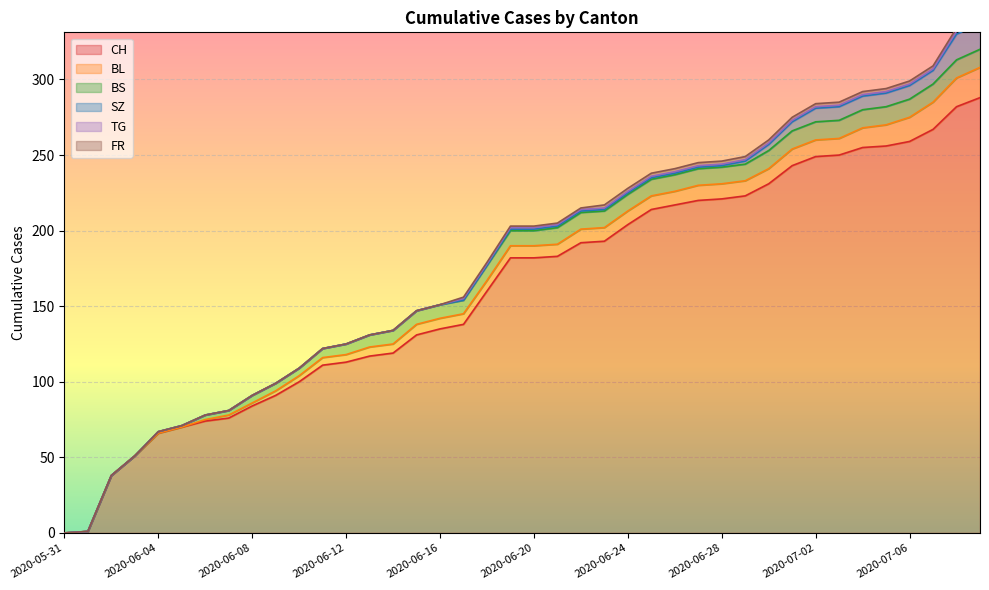

How many positive values does the BL series have?

34